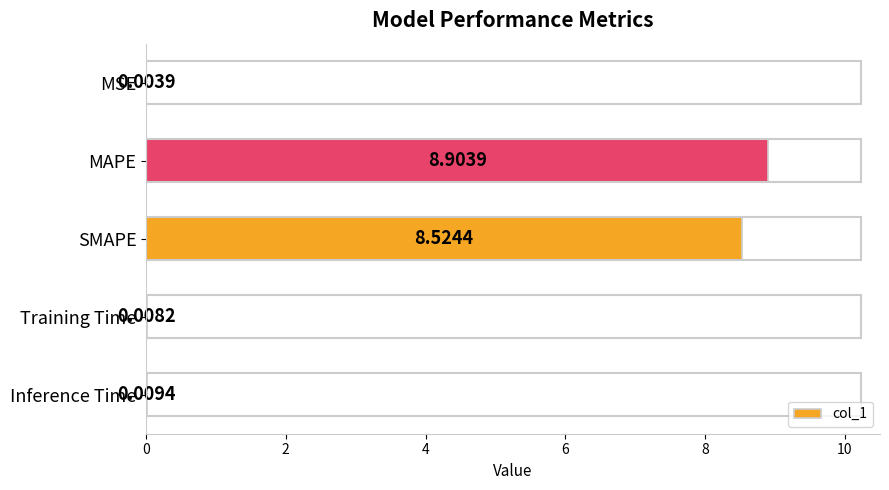

Which label corresponds to the largest value in the chart?

MAPE